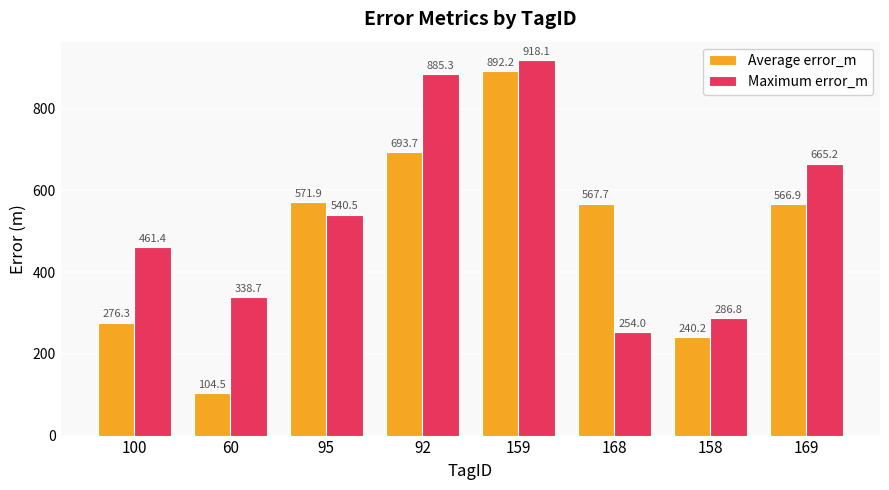

Reading left to right, extract all data points from this chart.

Average error_m: 100=276.3	60=104.5	95=571.9	92=693.7	159=892.2	168=567.7	158=240.2	169=566.9
Maximum error_m: 100=461.4	60=338.7	95=540.5	92=885.3	159=918.1	168=254.0	158=286.8	169=665.2